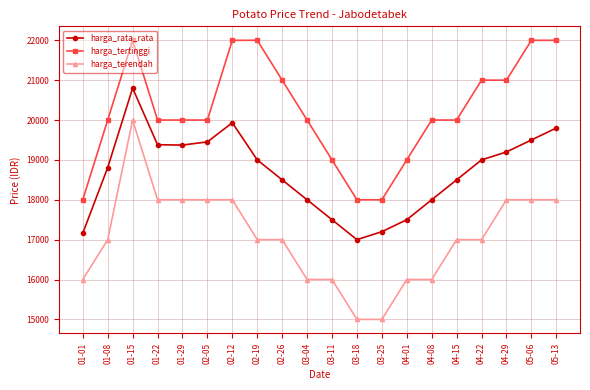

The value of harga_rata_rata at 01-15 is 20800.0. True or false?

True